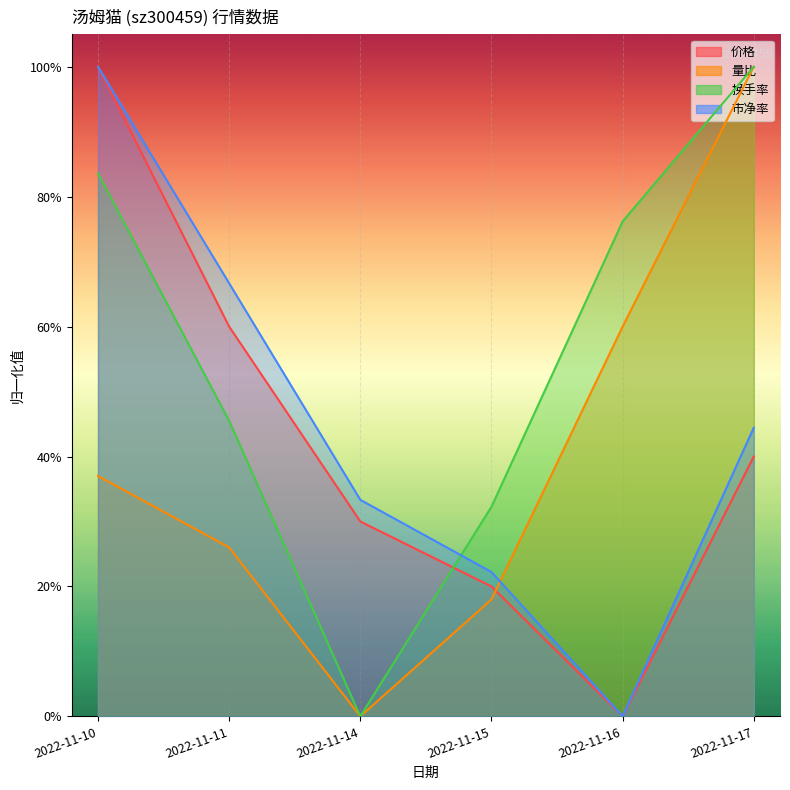

How many values in the 市净率 series exceed 0?

5